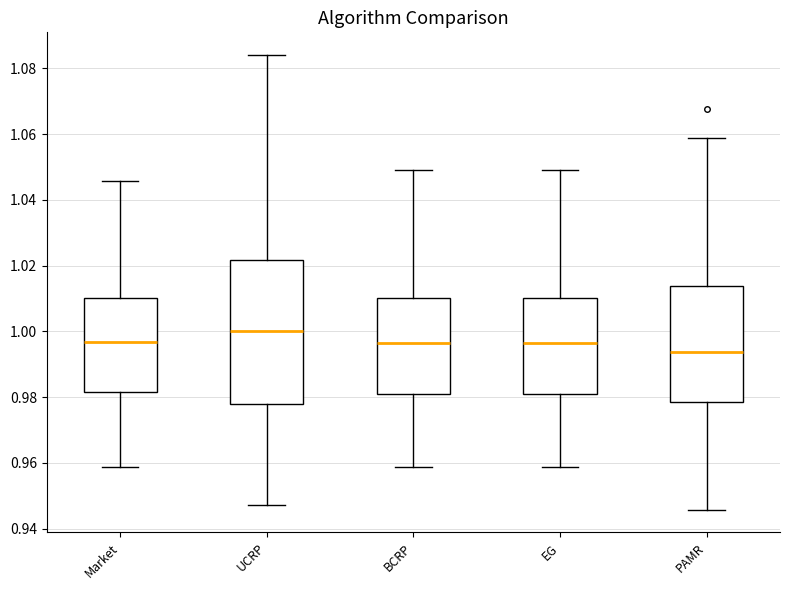

Which box is the tallest, from its lower edge to its upper edge?

UCRP